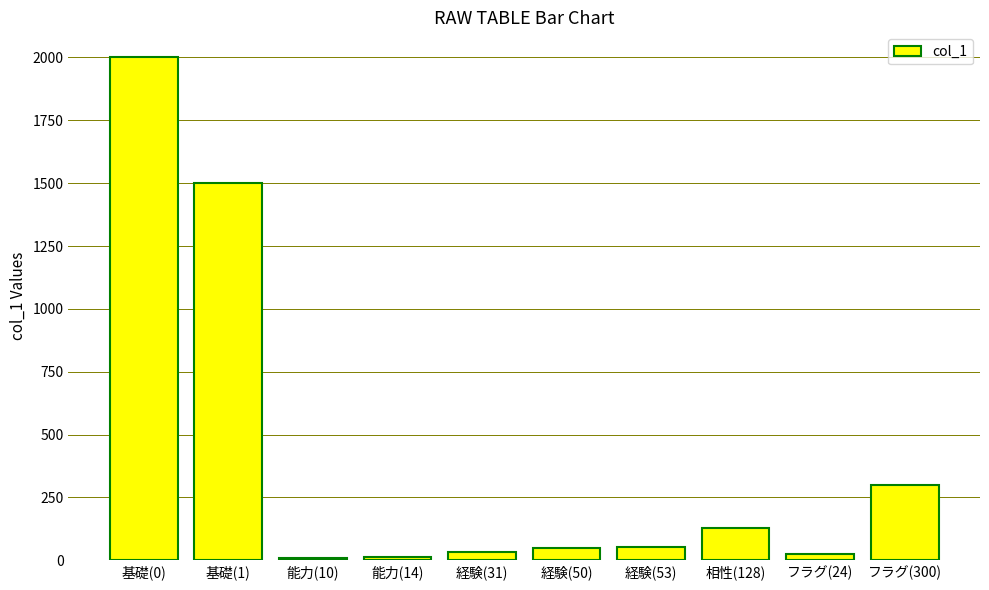

Does the chart contain any negative values?

No